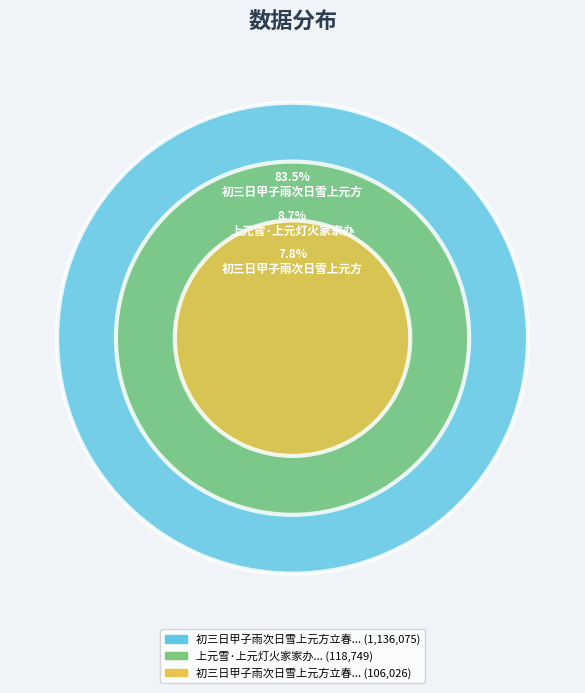

What is the majority slice?

初三日甲子雨次日雪上元方立春